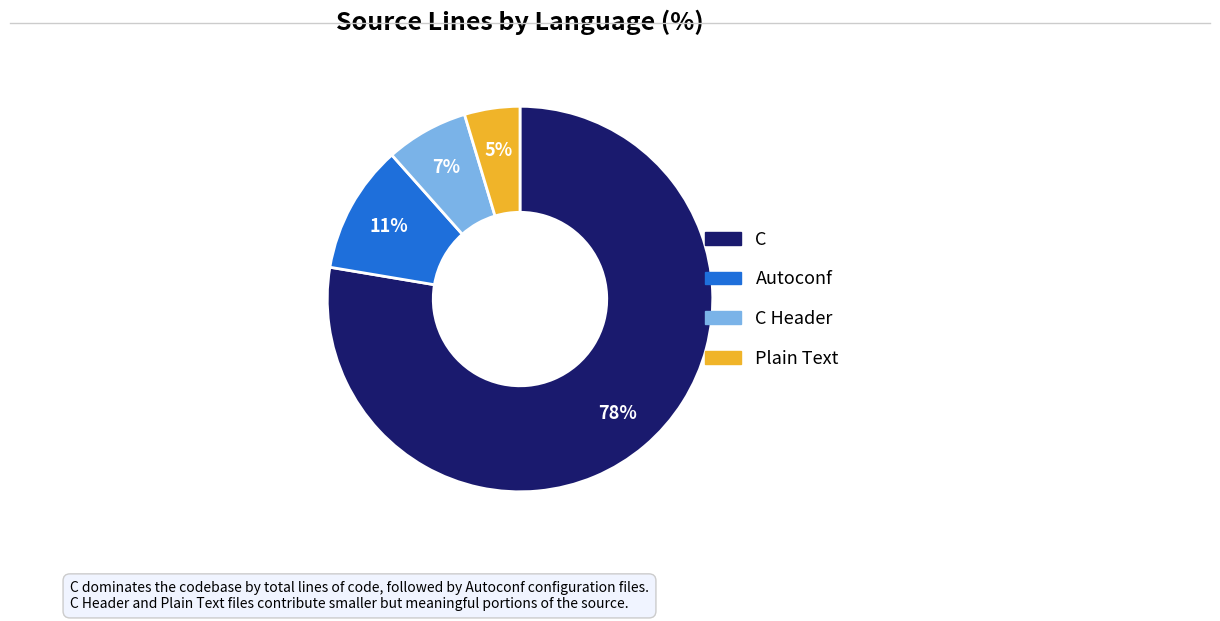

Does any single category account for the majority?

Yes